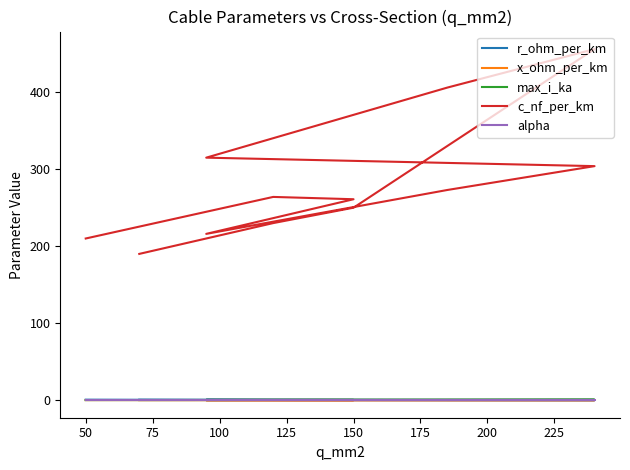

What position from the right is 50?

11